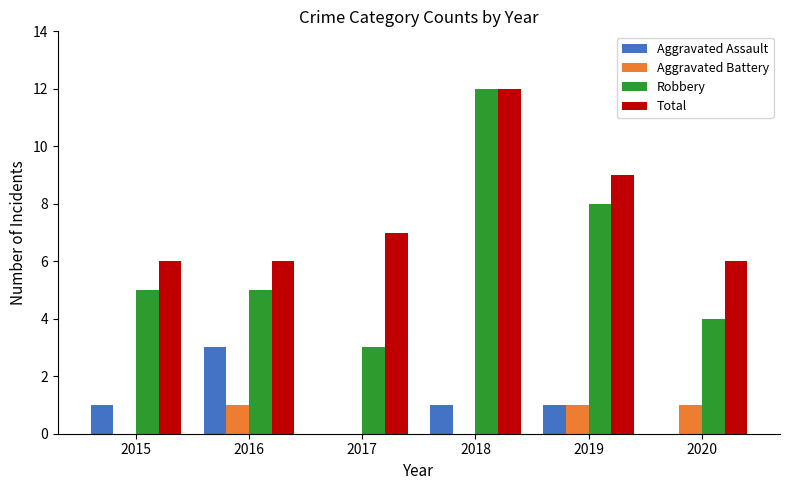

How many distinct data groups are displayed?

4